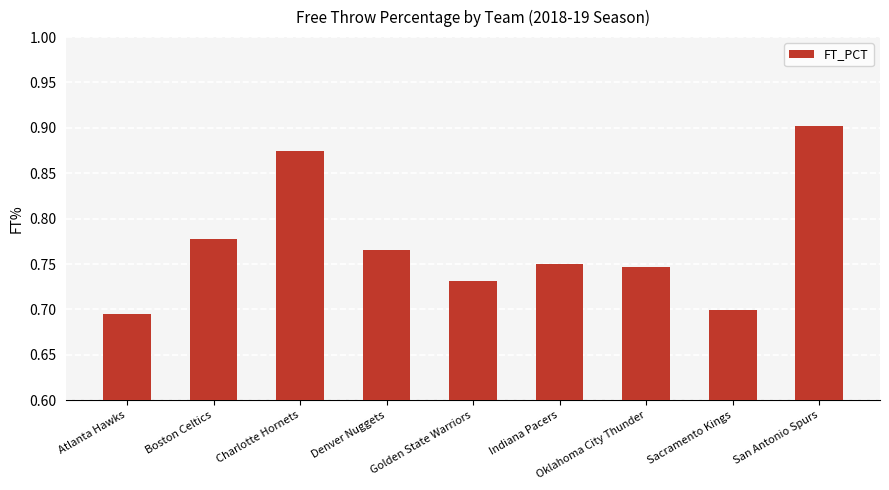

What is the sum of the values at Charlotte Hornets and Indiana Pacers?

1.6